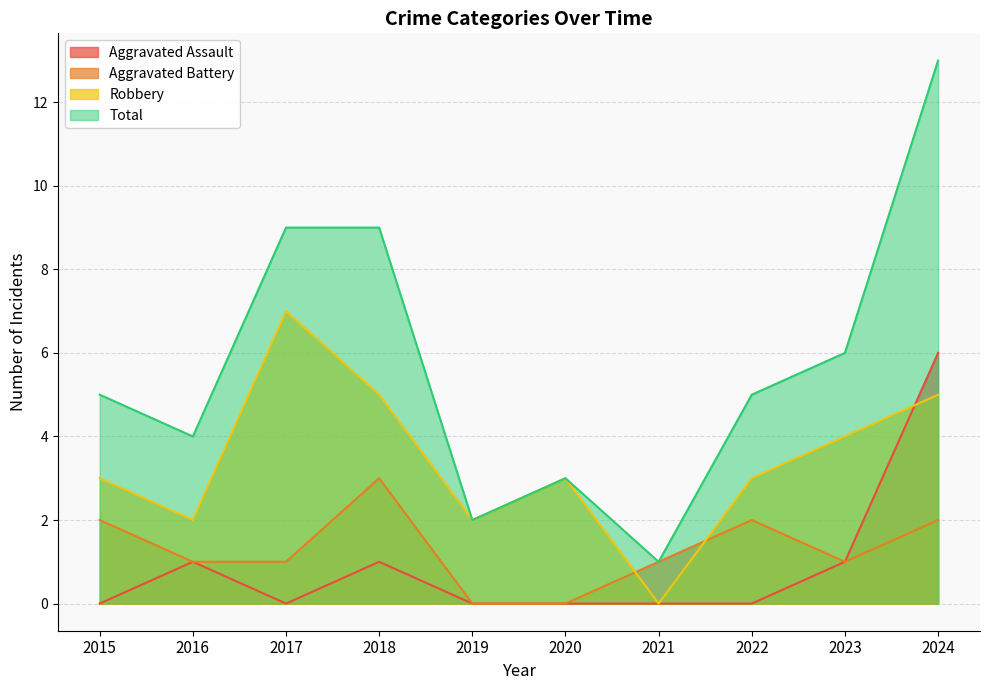

At which category is the sum across all series the highest?

2024